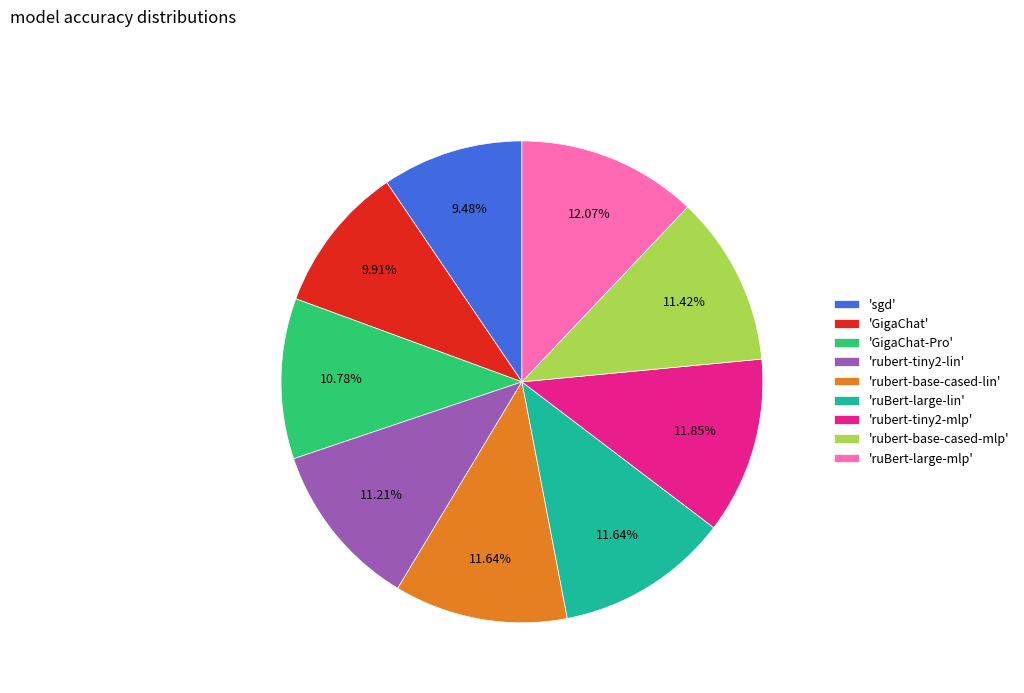

Is 'GigaChat-Pro' the majority of the pie?

No